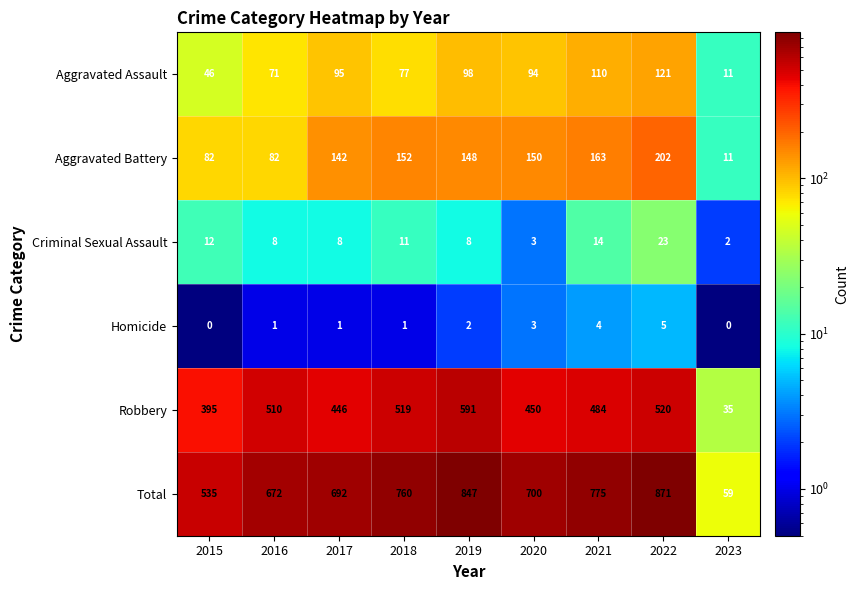

Is it true that Robbery equals 815 at 2021?

False